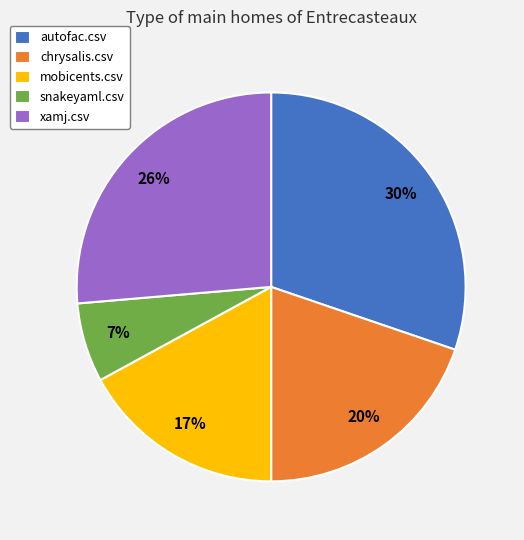

Which has a higher value, snakeyaml.csv or chrysalis.csv?

chrysalis.csv